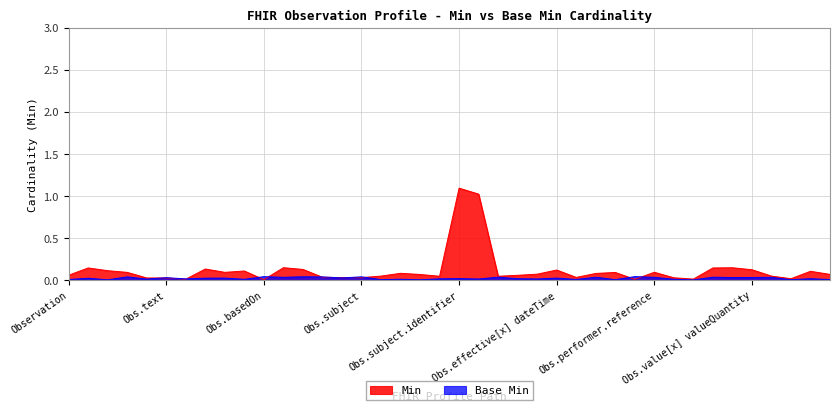

What is the label of the 4th point from the right?

Observation.value[x].id